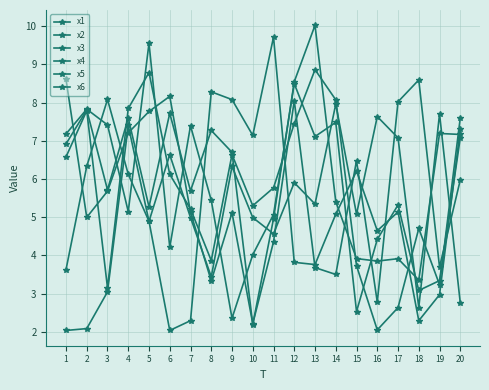

True or false: x6 has more than 0 interior local peaks.

True